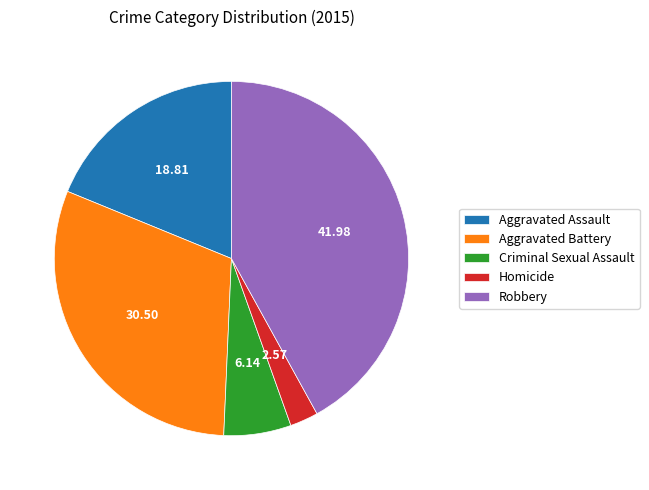

Which category has the biggest portion of the pie?

Robbery